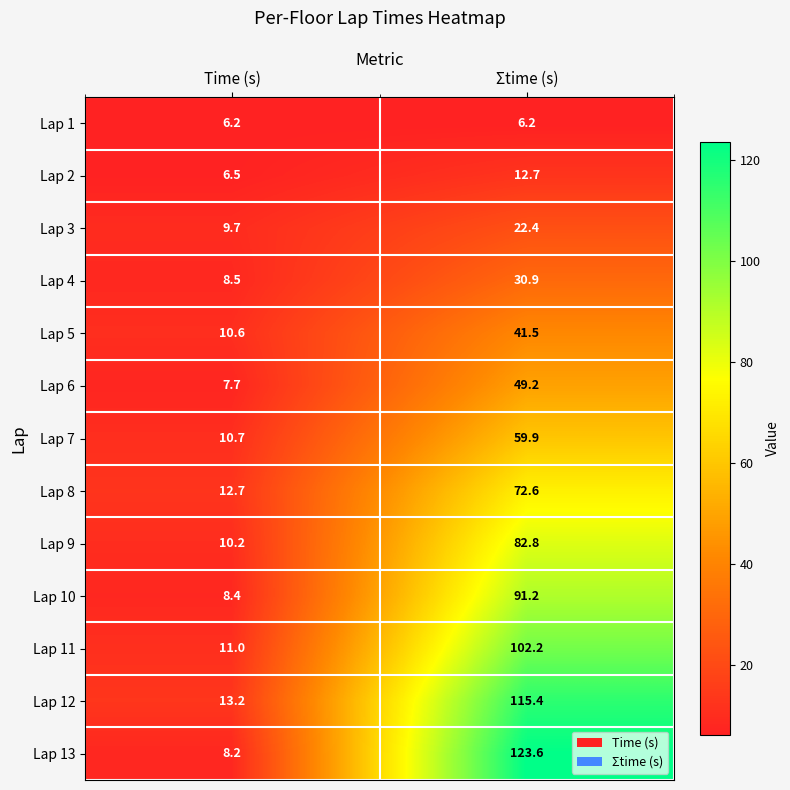

The Lap 6 series shows 7.7 at Time (s). True or false?

True